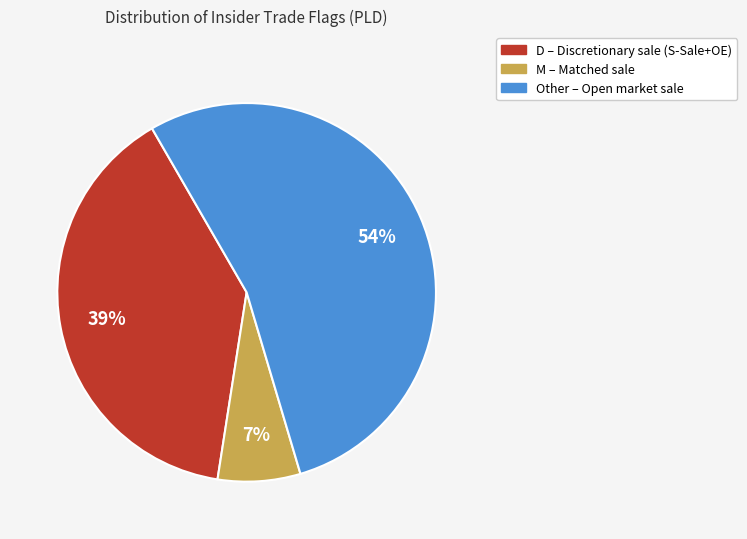

The Other slice represents 45% of the pie. True or false?

False